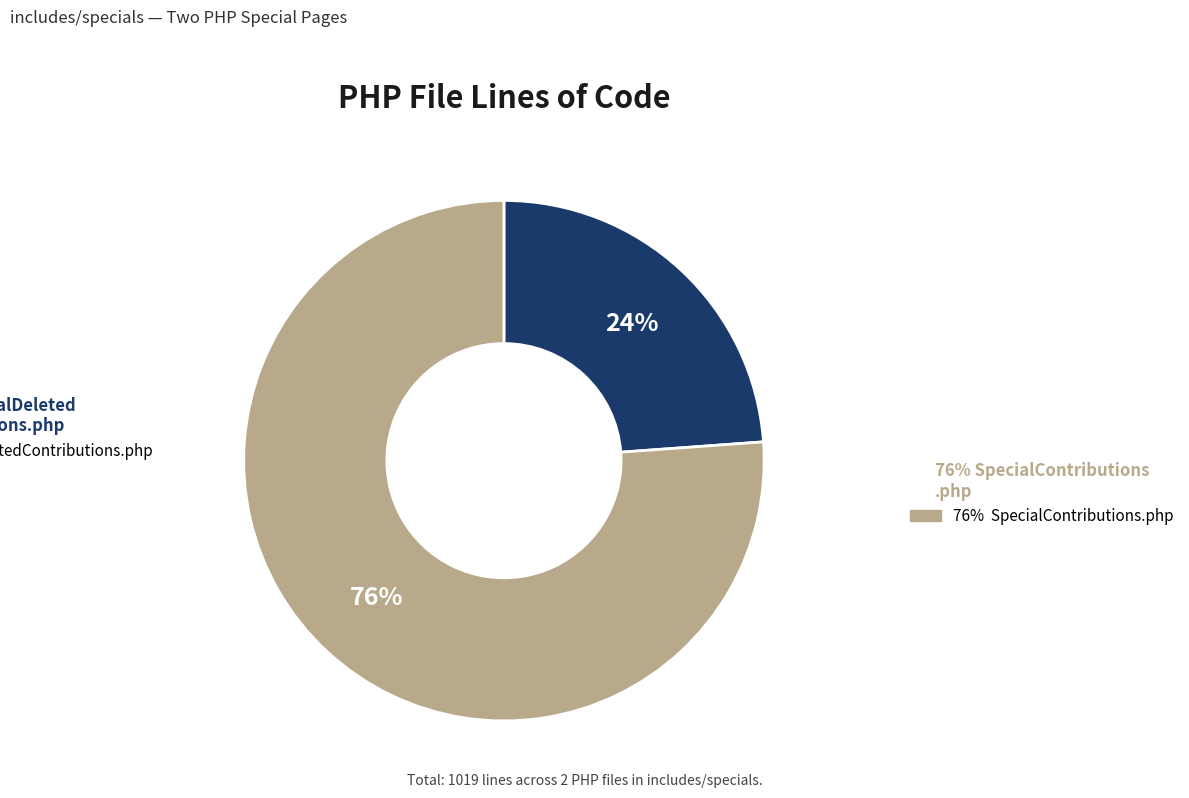

To the nearest percent, what is the difference between the largest and smallest slice percentages?

52%